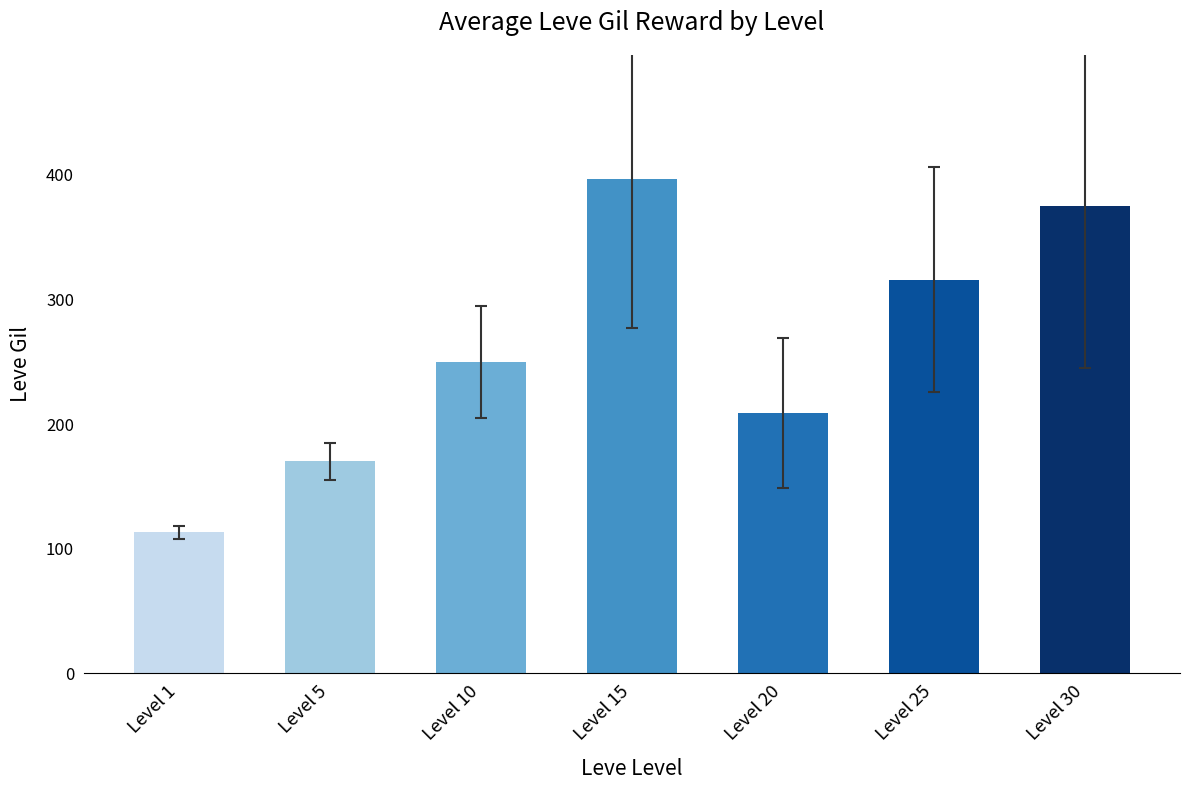

The value at Level 15 is 397. True or false?

True